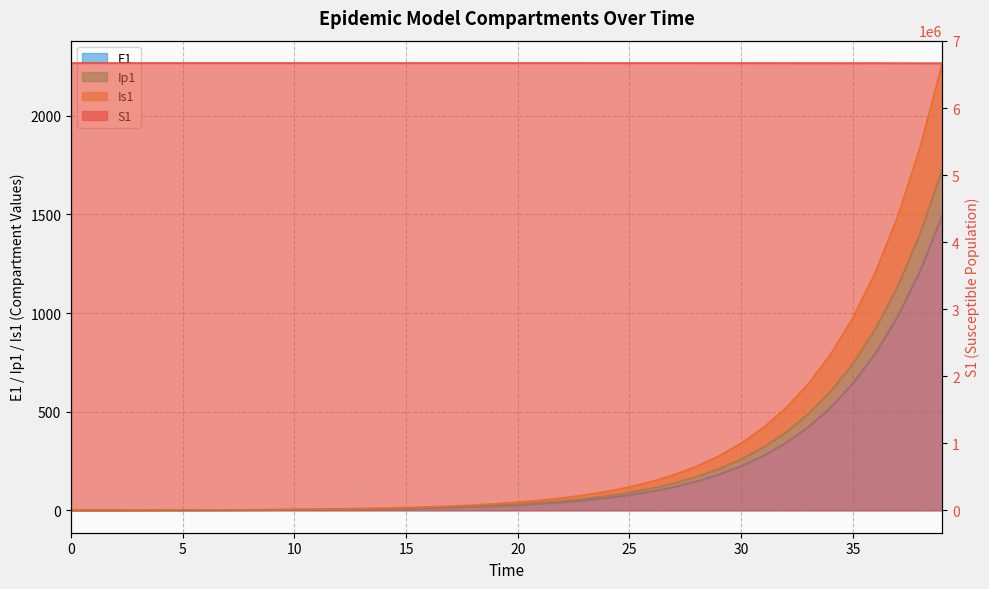

List the labels in order of Ip1 value, largest first.

39, 38, 37, 36, 35, 34, 33, 32, 31, 30, 29, 28, 27, 26, 25, 24, 23, 22, 21, 20, 19, 18, 17, 16, 15, 14, 13, 12, 11, 10, 9, 8, 7, 6, 5, 4, 3, 2, 1, 0